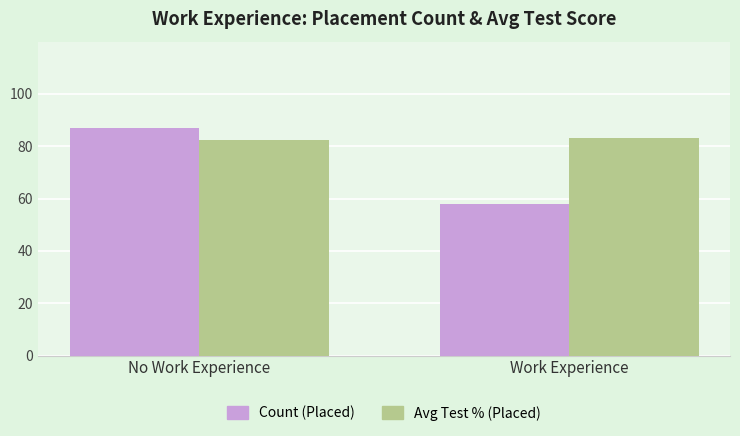

What is the average value of the Avg Test % (Placed) series?

82.8